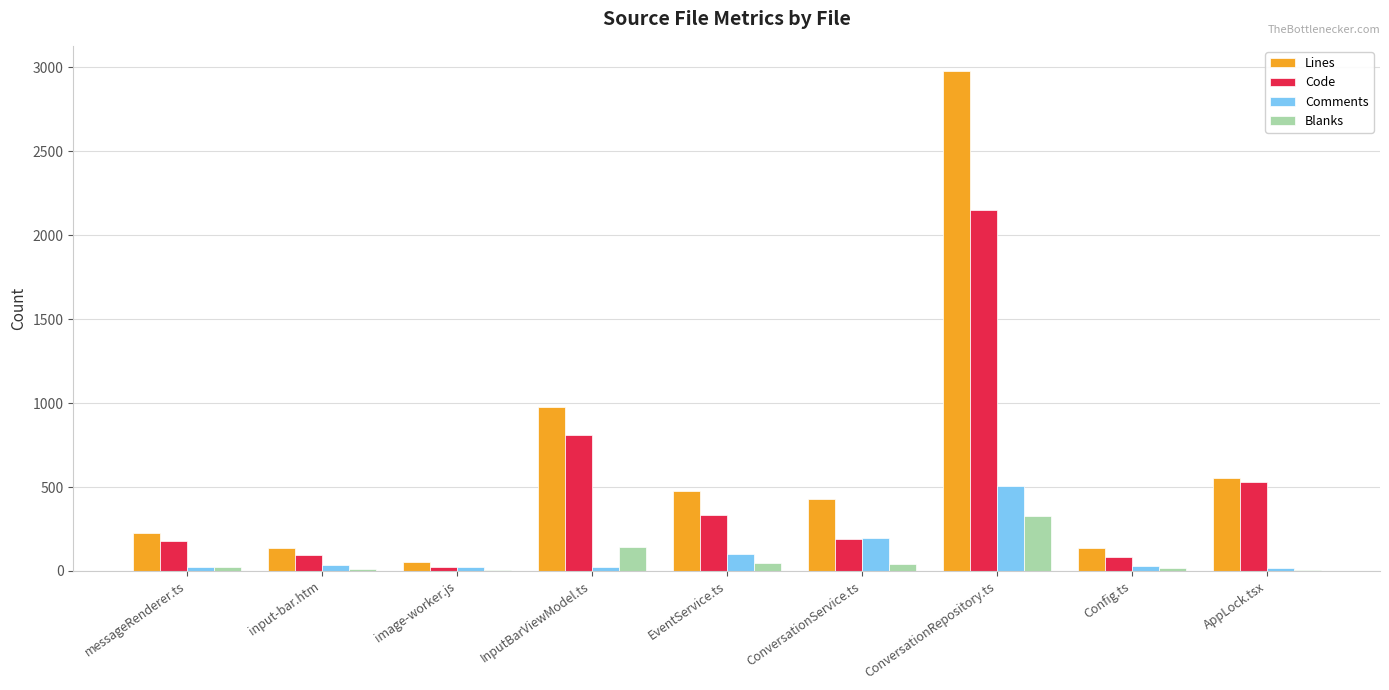

Which series changed the most between ConversationService.ts and Config.ts?

Lines